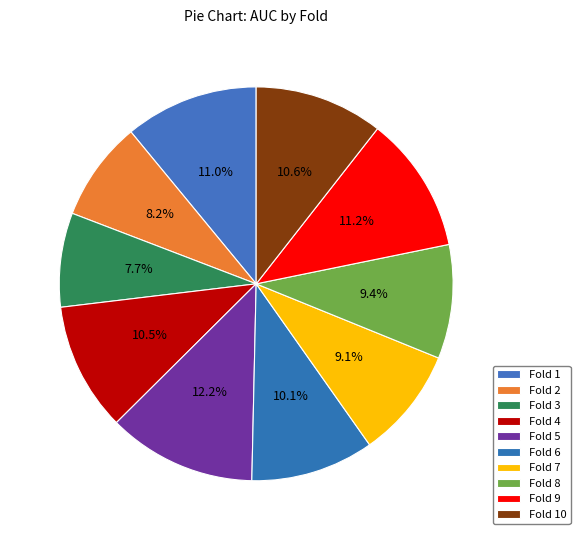

Which category has the smallest portion of the pie?

Fold 3